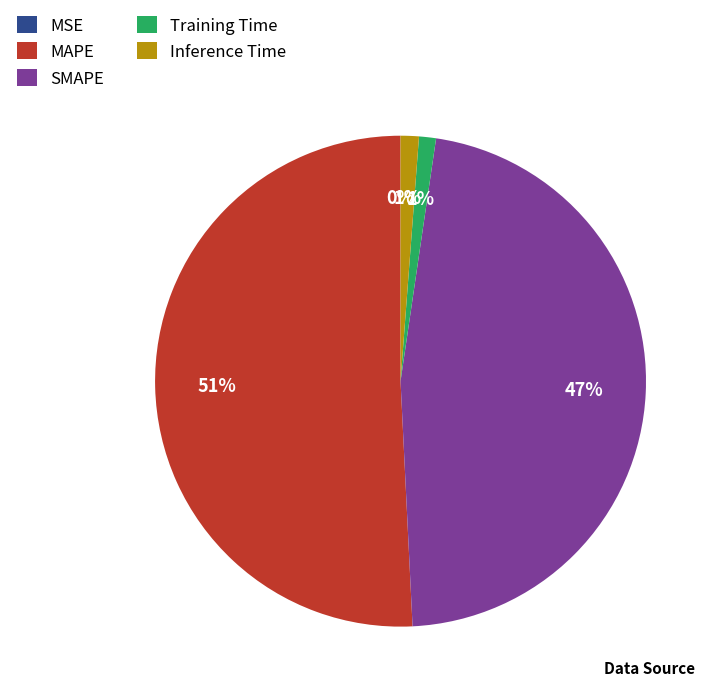

To the nearest percent, what is the average slice percentage?

20%